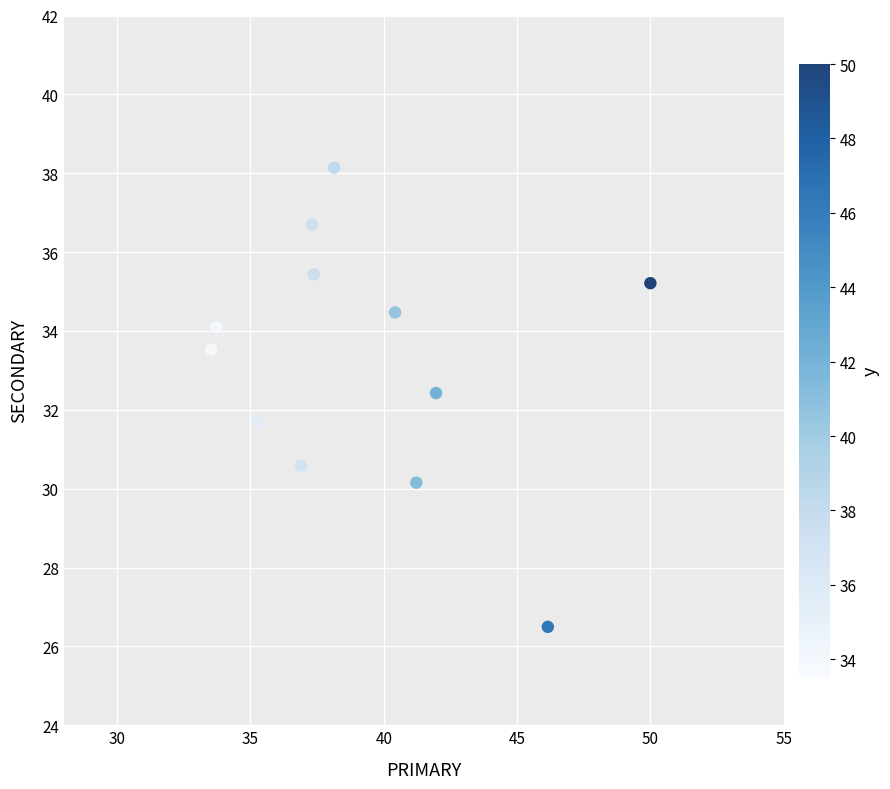

What is the average X value?

39.3